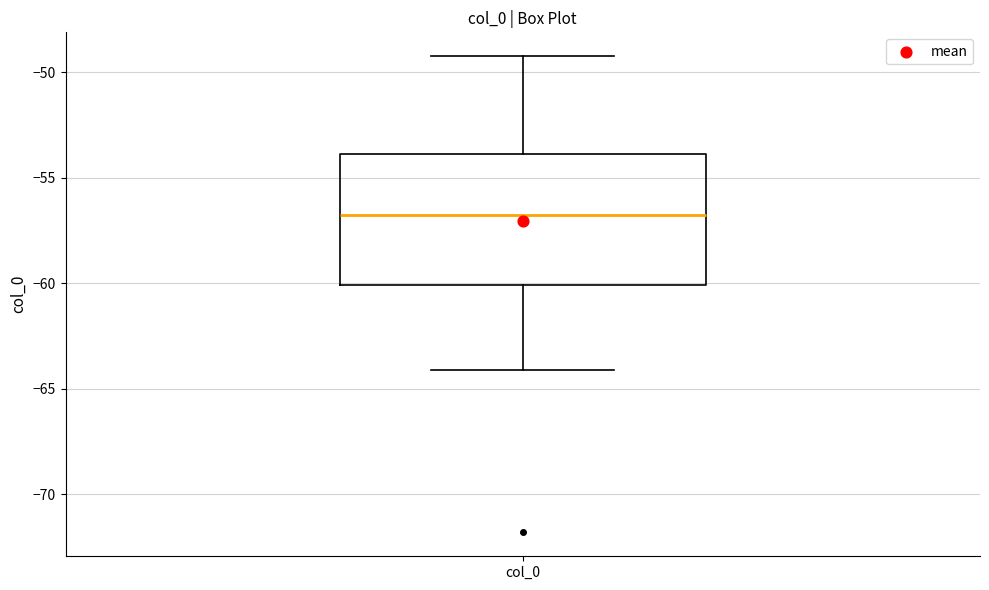

Transcribe this box plot: give where the median line is, the range the box spans, and where the two whiskers end, as read against the y-axis. The values are not printed on the chart, so give them approximately, as read against the axis.

median -57, box -60 to -54, whiskers -64 to -49